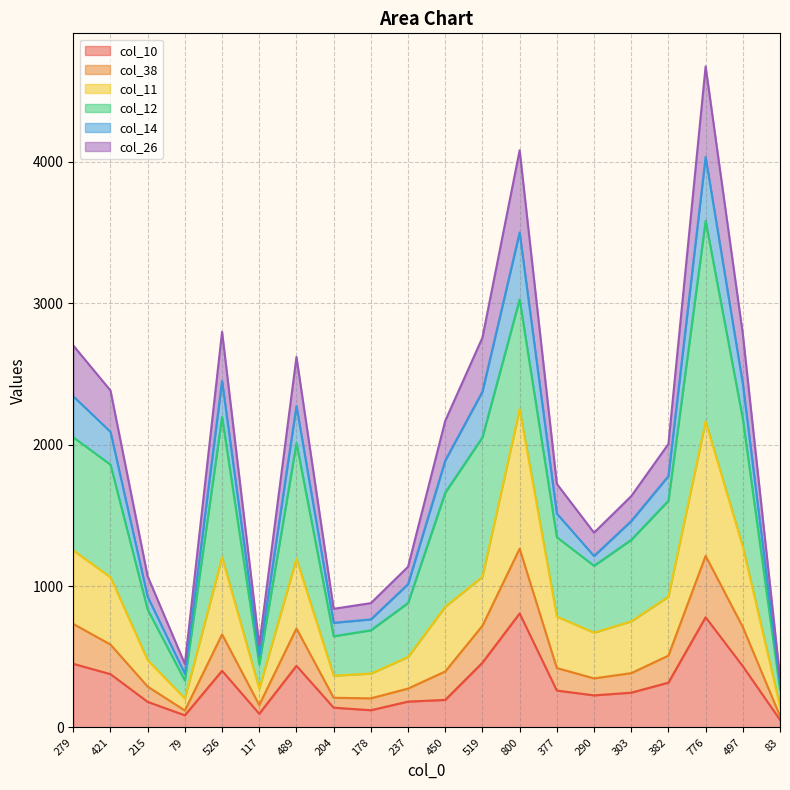

At which category is the sum across all series the highest?

776